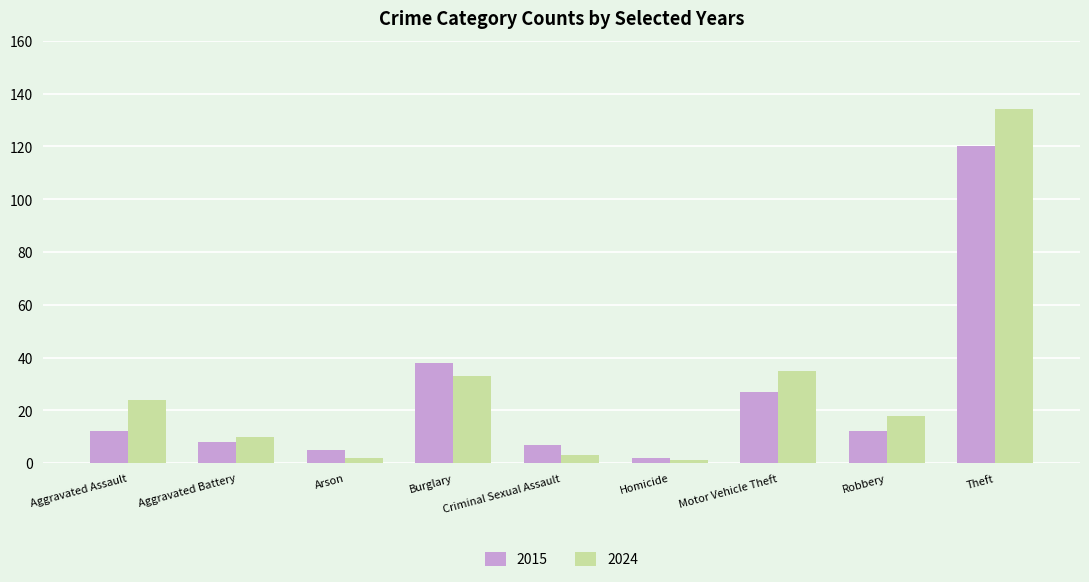

What is the average value of the 2024 series?

29